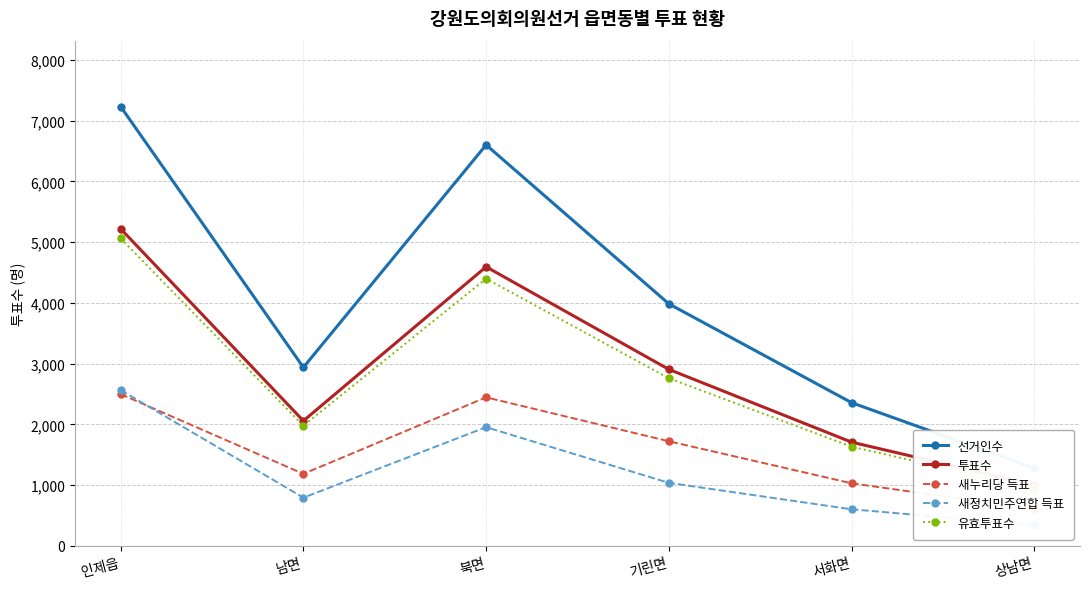

Reading left to right, extract all data points from this chart.

선거인수: 7232	2938	6601	3984	2357	1278
투표수: 5220	2058	4594	2905	1707	1004
새누리당 득표: 2498	1185	2445	1722	1030	607
새정치민주연합 득표: 2564	793	1954	1037	602	342
유효투표수: 5062	1978	4399	2759	1632	949